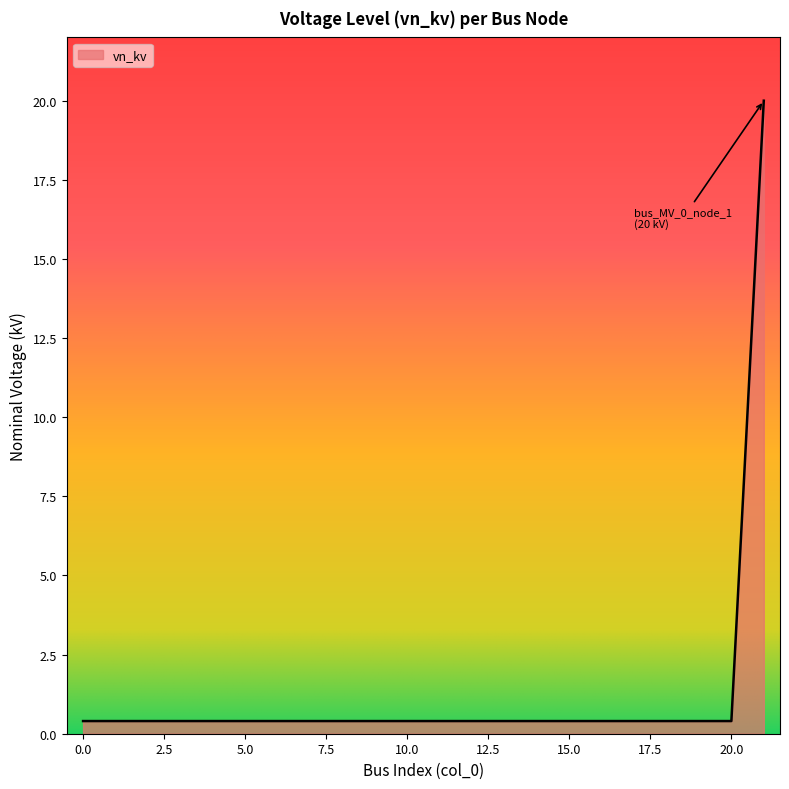

How many lines are shown in the chart?

1